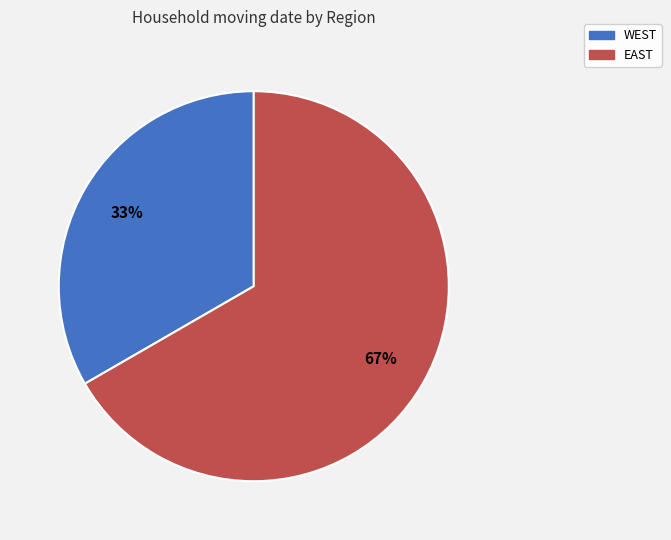

Between EAST and WEST, which is larger?

EAST